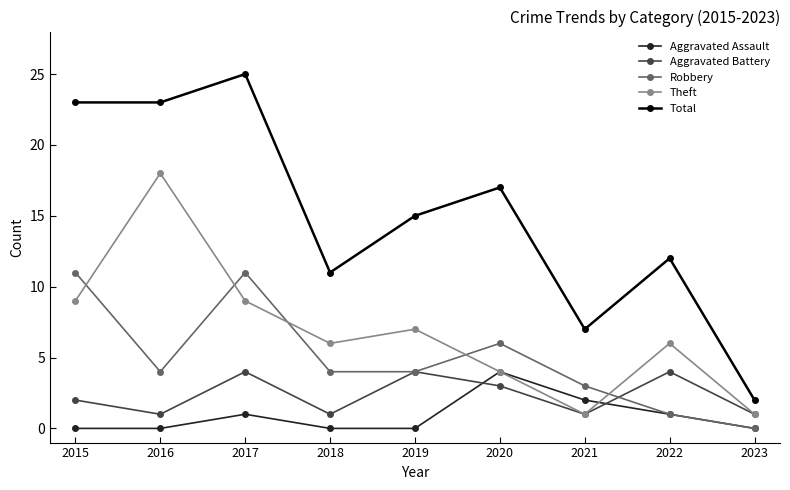

What is the sum of all Total values?

135